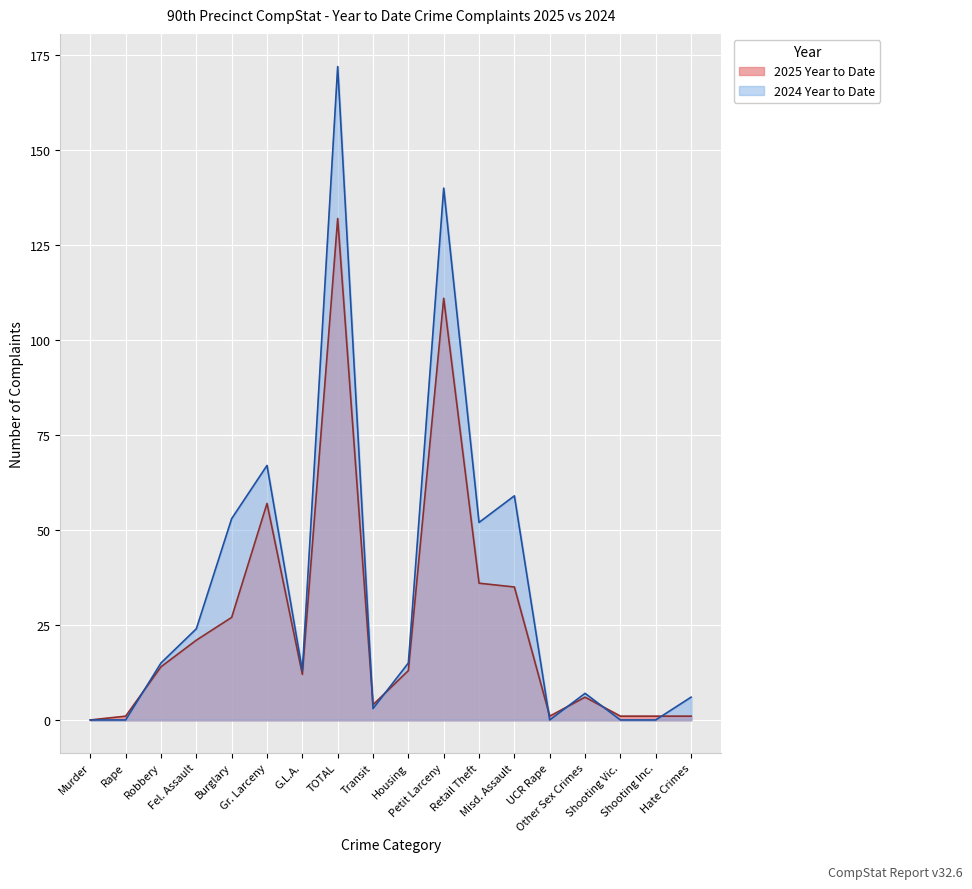

What is the label of the 5th point from the left?

Burglary